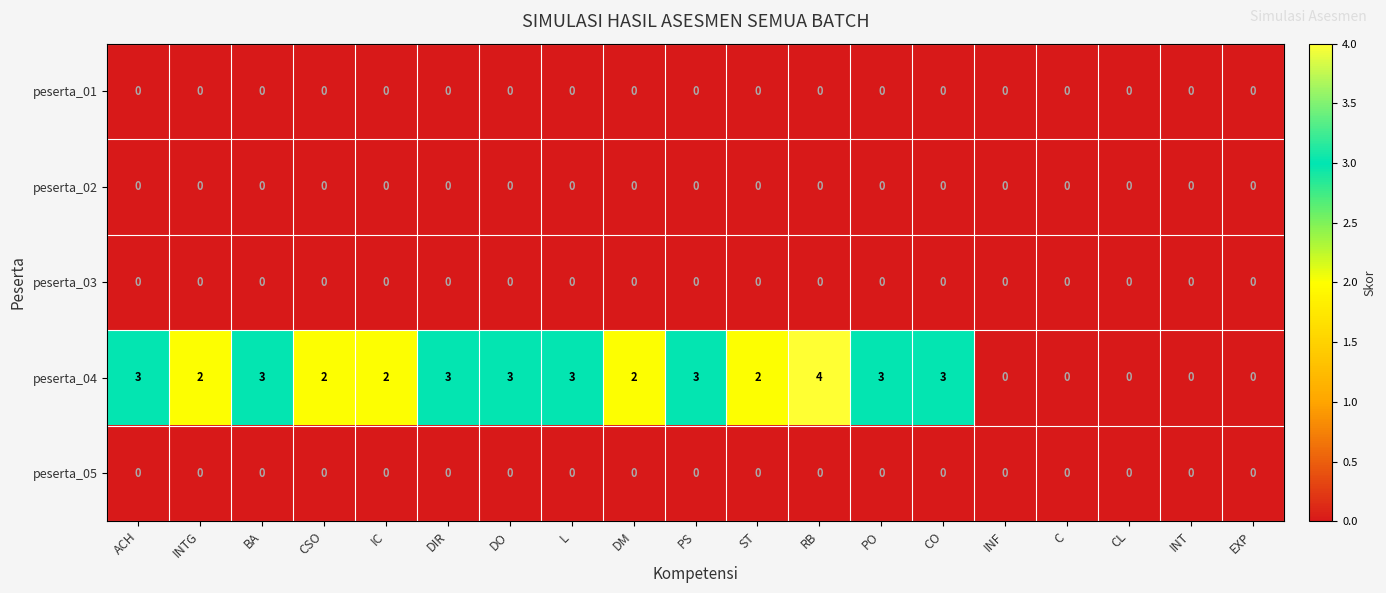

What is the sum of all peserta_04 values?

38